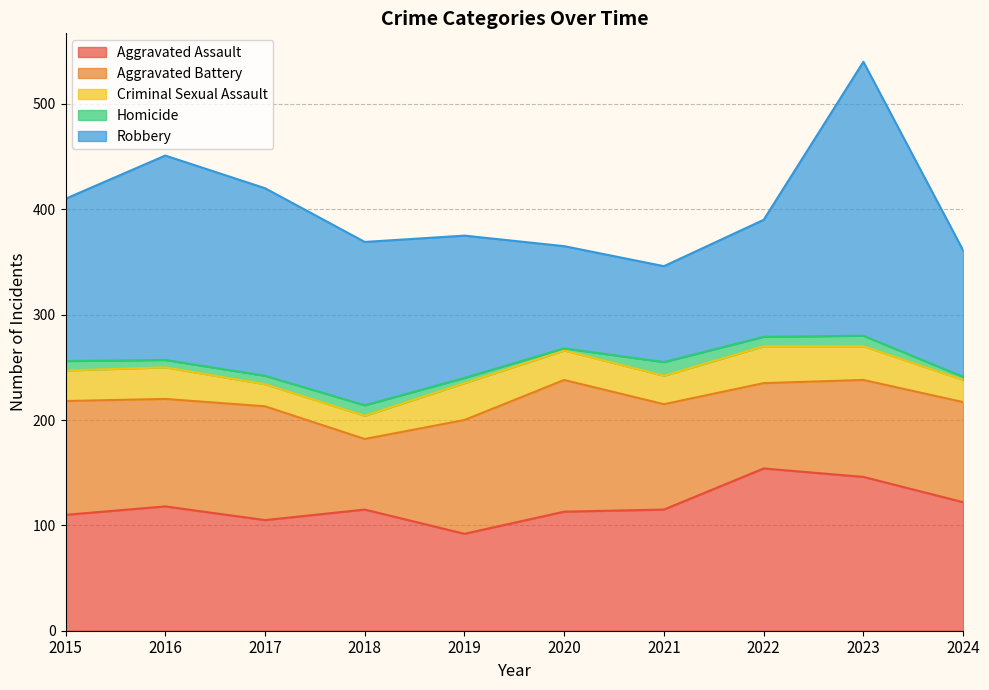

Rank the series by their maximum value, from lowest to highest.

Homicide, Criminal Sexual Assault, Aggravated Battery, Aggravated Assault, Robbery